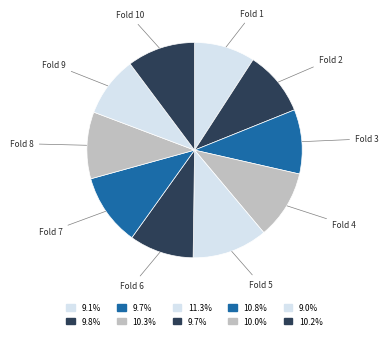

Do Fold 10 and Fold 3 together represent more than half of the pie?

No